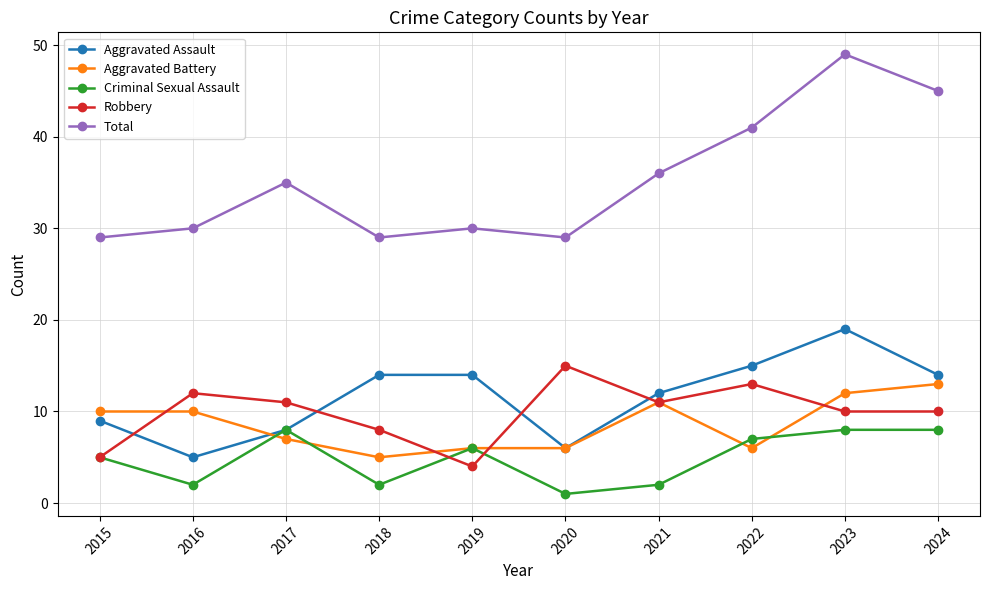

Between 2016 and 2018, which series saw the biggest shift?

Aggravated Assault